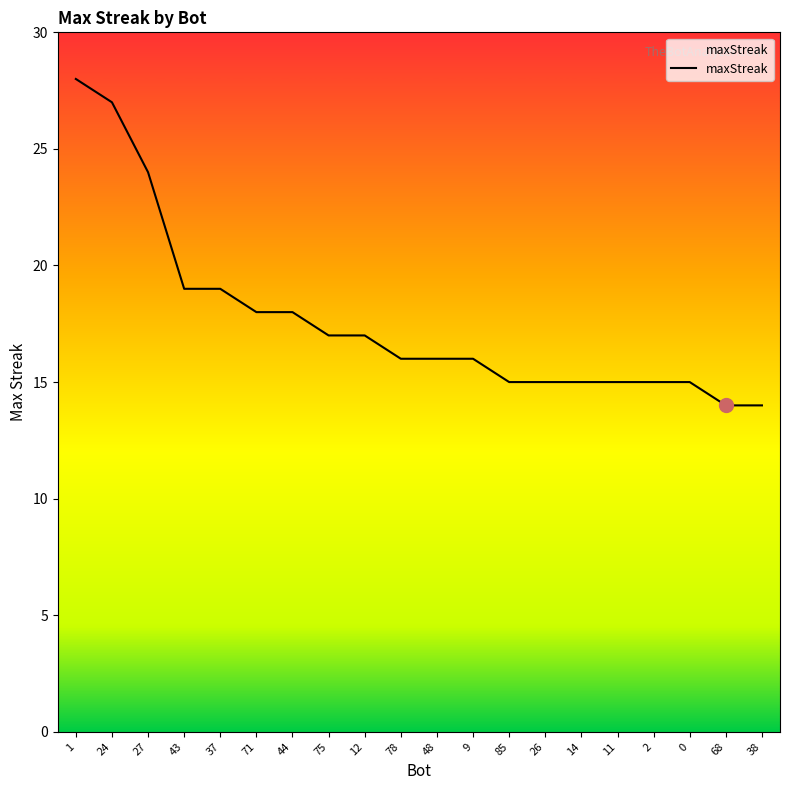

Is it true that the value at 27 is 24?

True